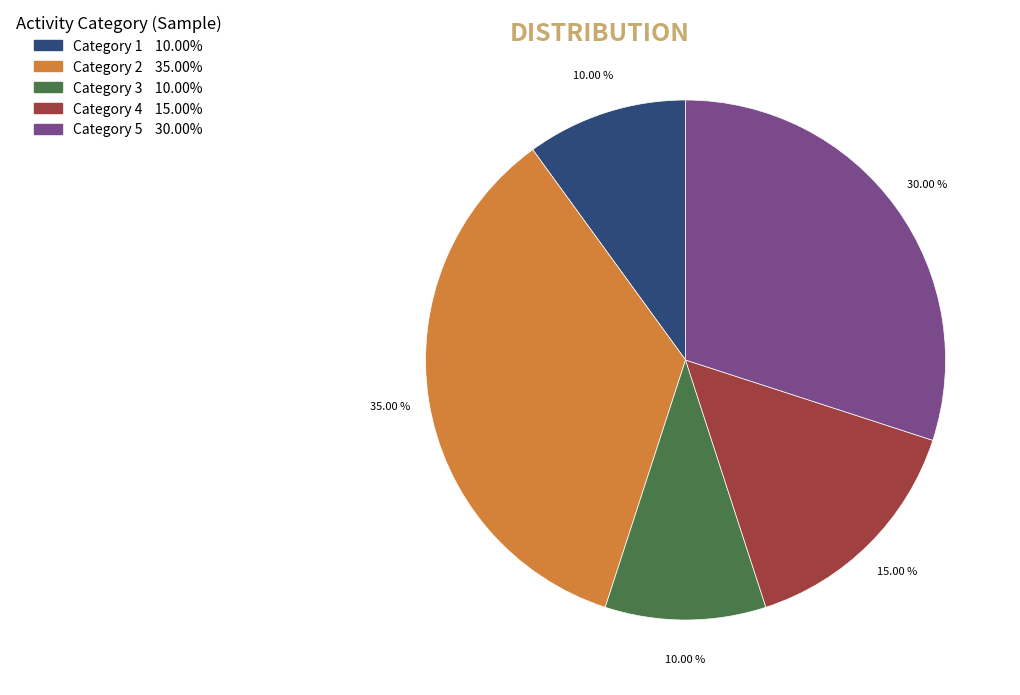

Is there any slice that represents more than half of the pie?

No